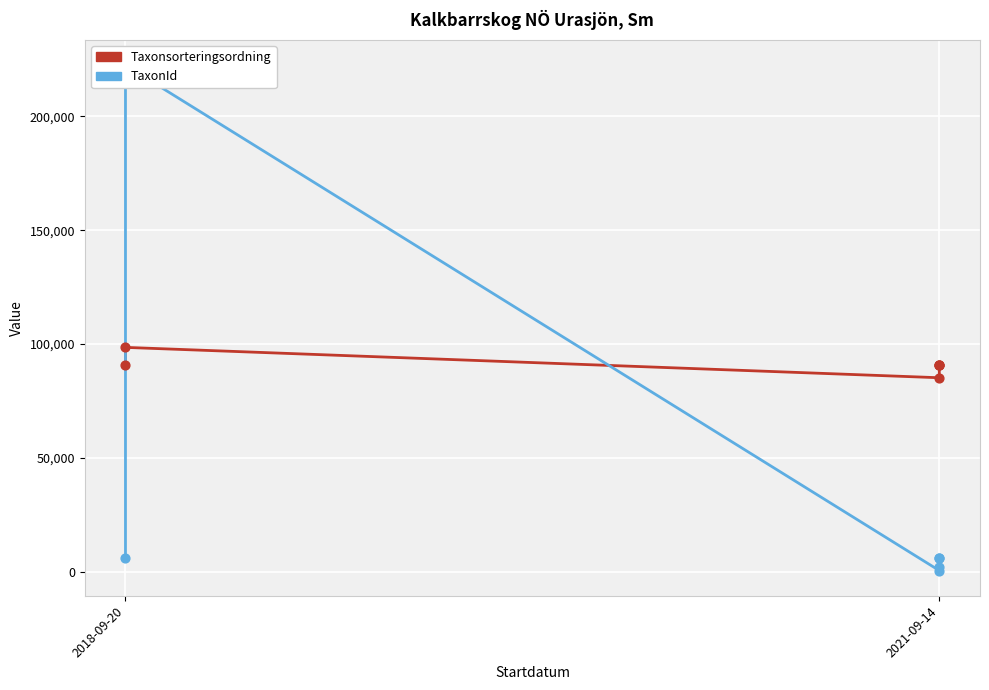

What are all the series names shown in the legend?

Taxonsorteringsordning, TaxonId